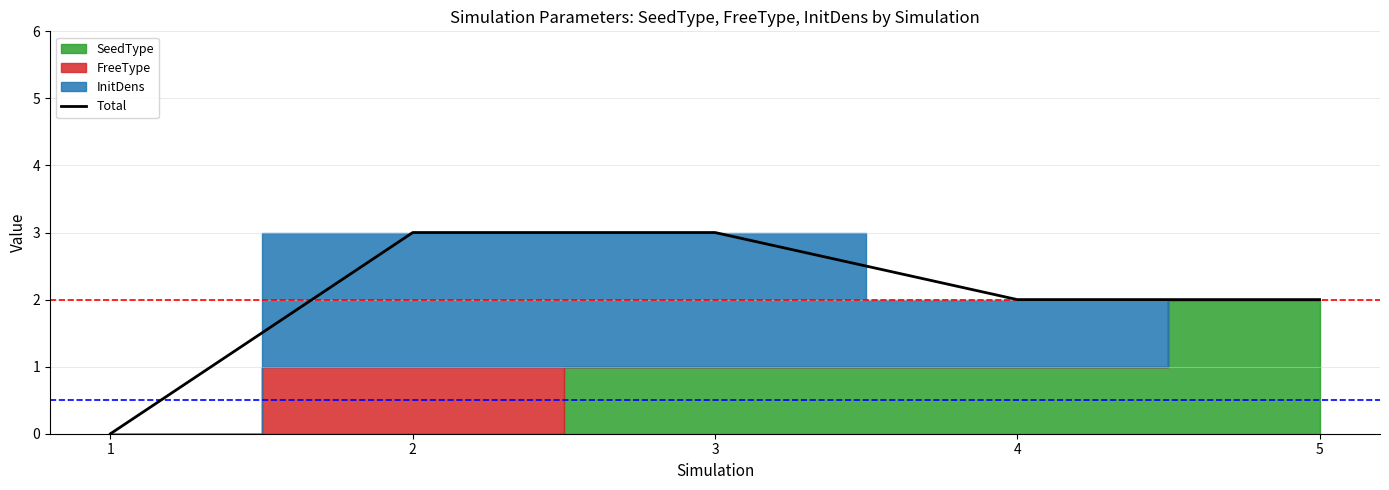

Is it true that the value at 2 is 3?

True